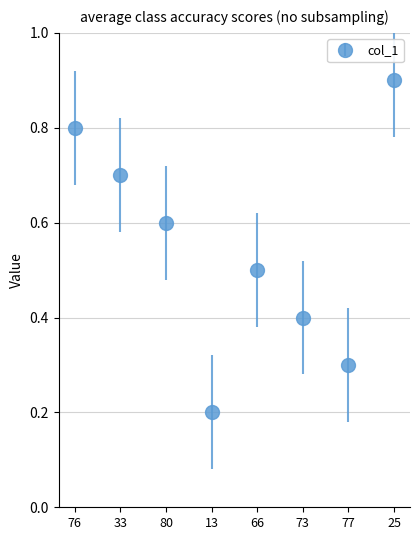

The value at 13 is 0.1. True or false?

False